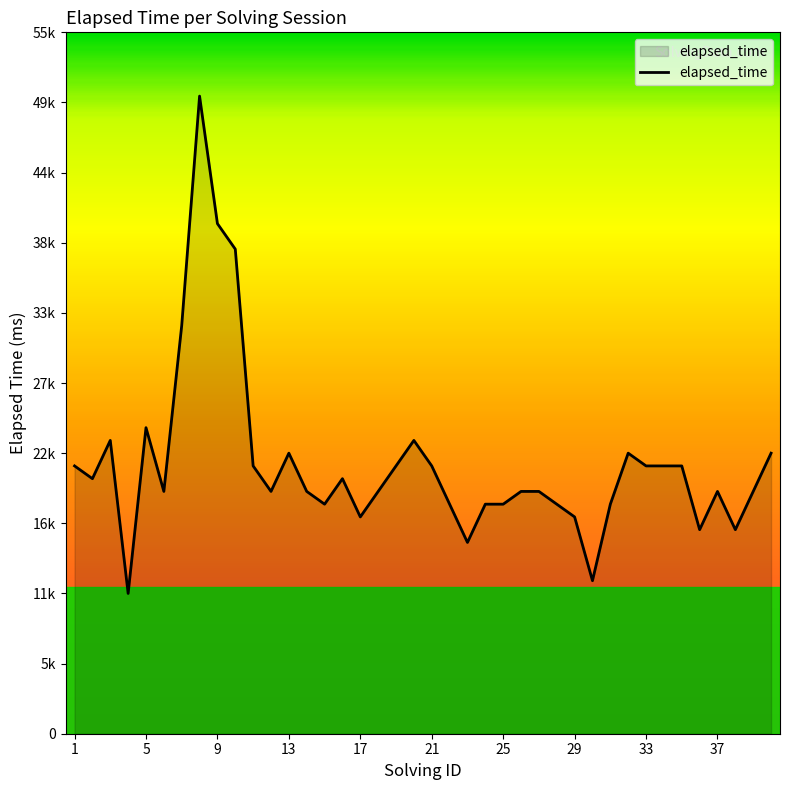

Is this an area chart (filled region under the line)?

Yes